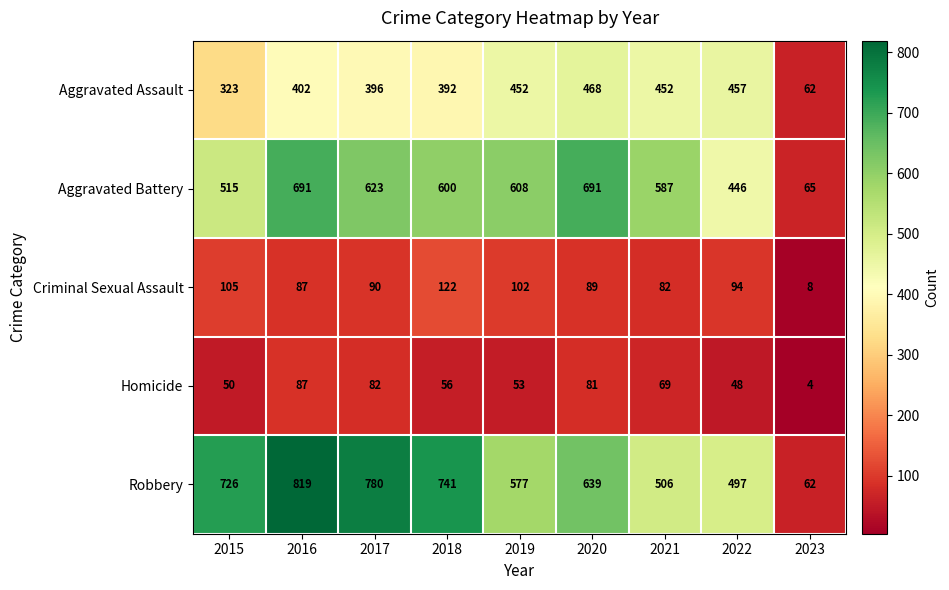

Is it true that Homicide equals 87 at 2016?

True